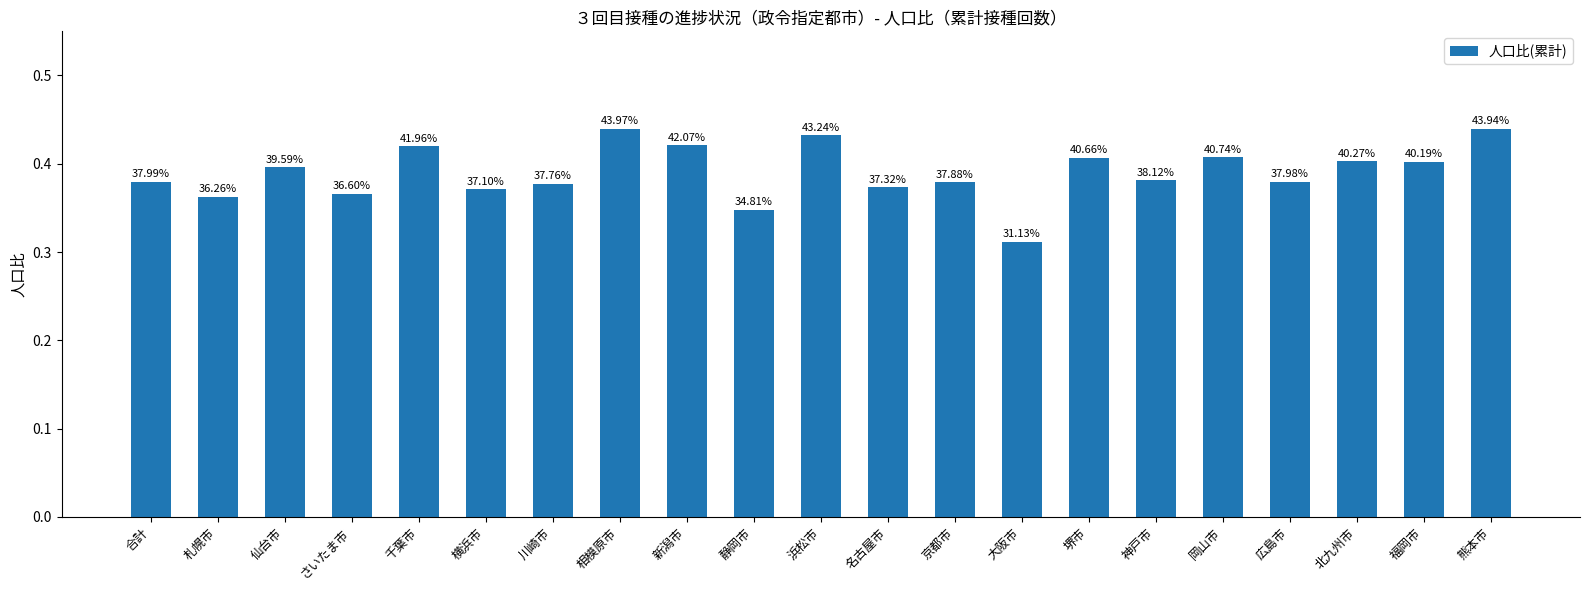

At which category does the chart reach its peak across all series?

相模原市